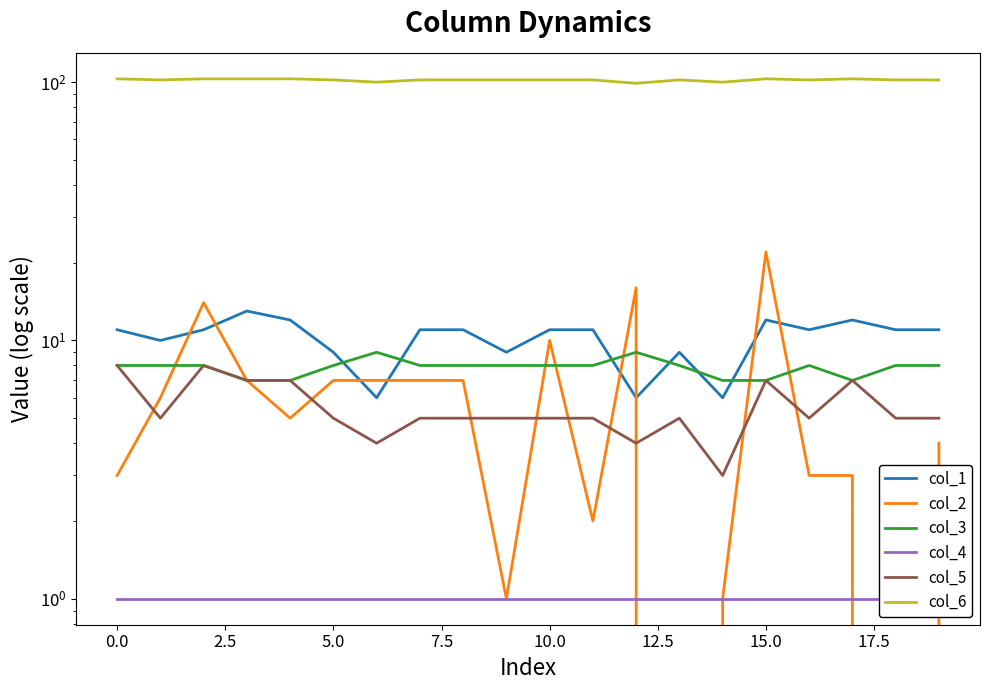

Between 2.5 and 18, which series saw the biggest shift?

col_2